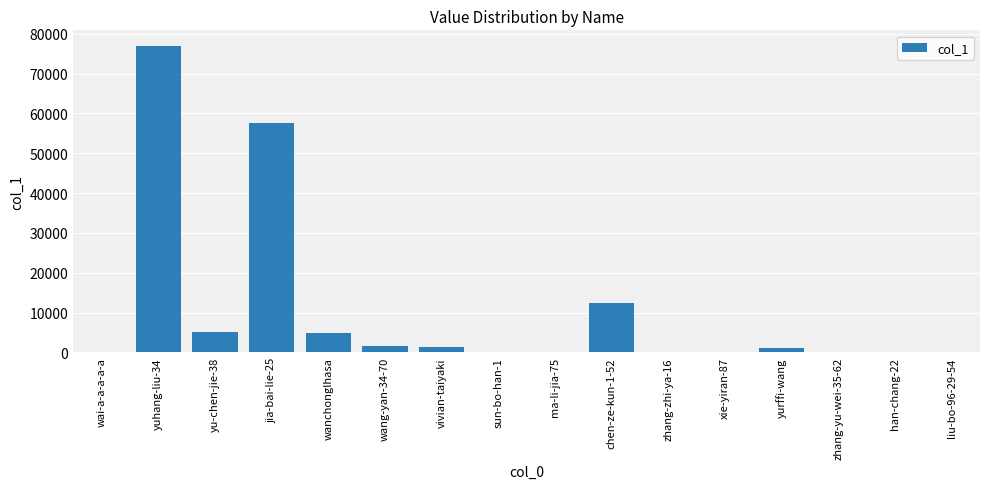

Which label corresponds to the largest value in the chart?

yuhang-liu-34